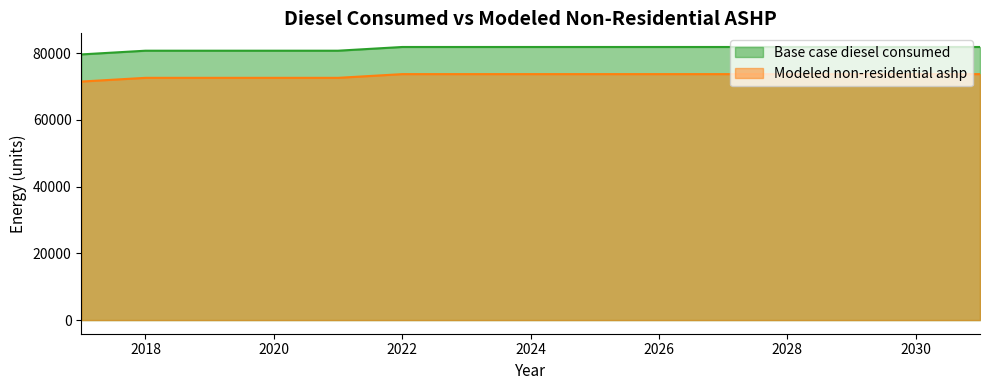

Reading left to right, transcribe all the data shown in this chart.

Base case diesel consumed: 2017=79653.4	2018=80767.2	2019=80767.2	2020=80767.2	2021=80767.2	2022=81881.1	2023=81881.1	2024=81881.1	2025=81881.1	2026=81881.1	2027=81881.1	2028=81881.1	2029=81881.1	2030=81881.1	2031=81881.1
Modeled non-residential ashp: 2017=71516.4	2018=72630.3	2019=72630.3	2020=72630.3	2021=72630.3	2022=73744.2	2023=73744.2	2024=73744.2	2025=73744.2	2026=73744.2	2027=73744.2	2028=73744.2	2029=73744.2	2030=73744.2	2031=73744.2